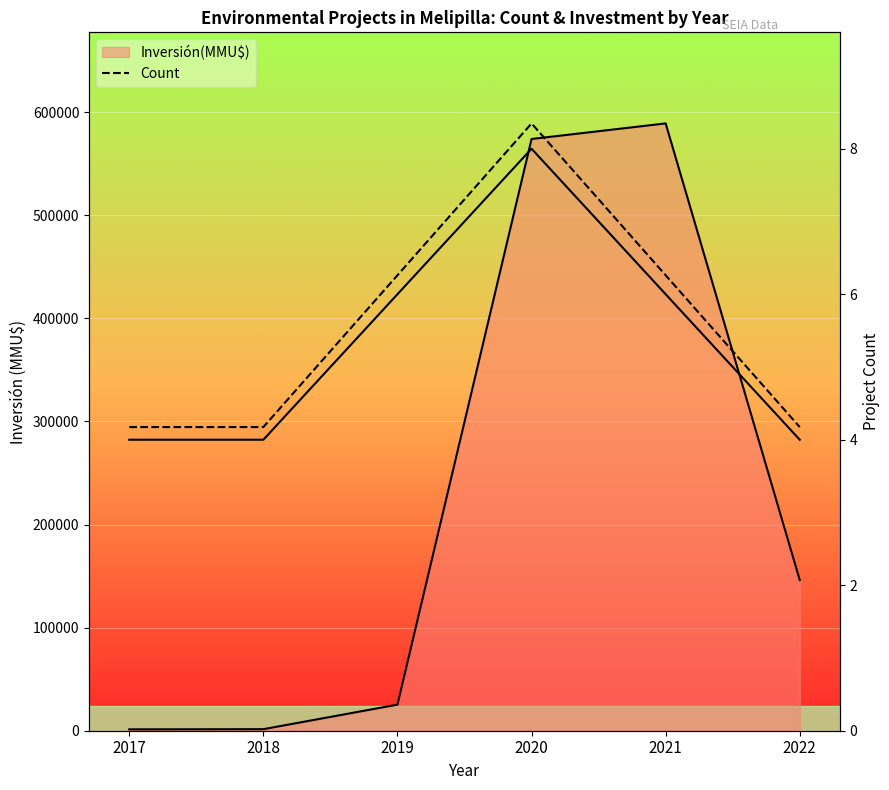

What is the sum of the Count (scaled) values at 2022 and 2020?

883735.5